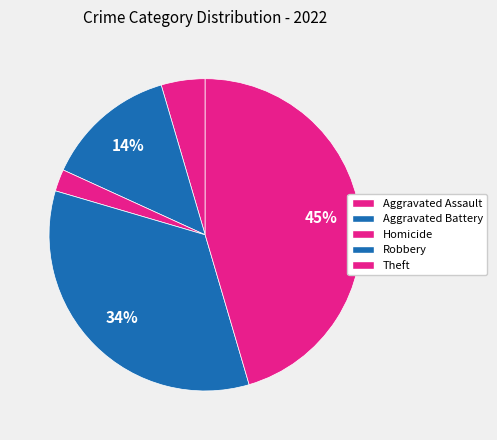

How many slices are in this pie chart?

5